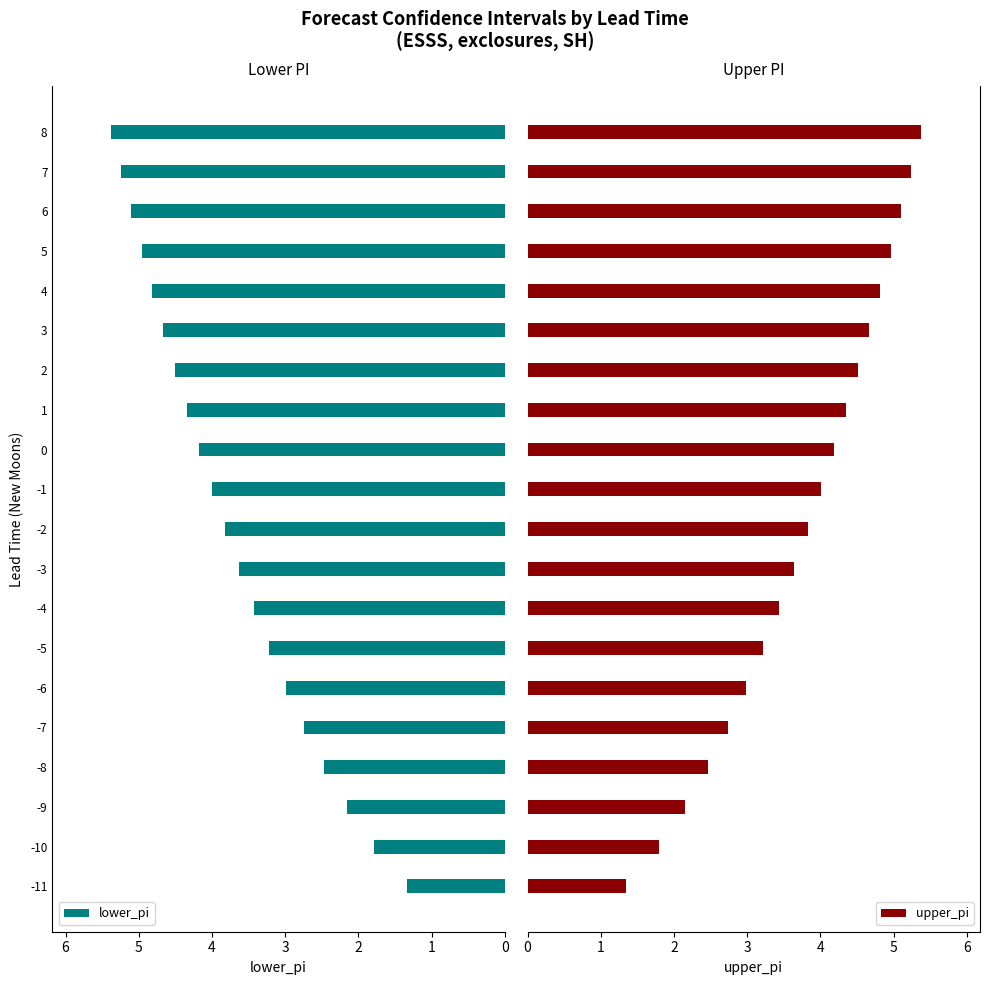

The value of lower_pi at 3 is 4.7. True or false?

True